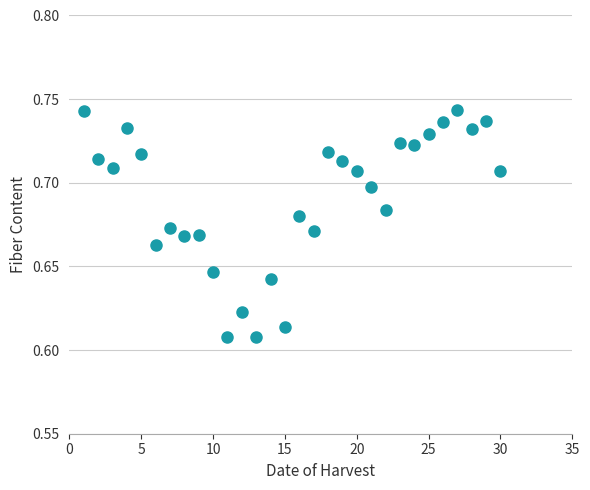

What is the range of X values (max minus min)?

29.0